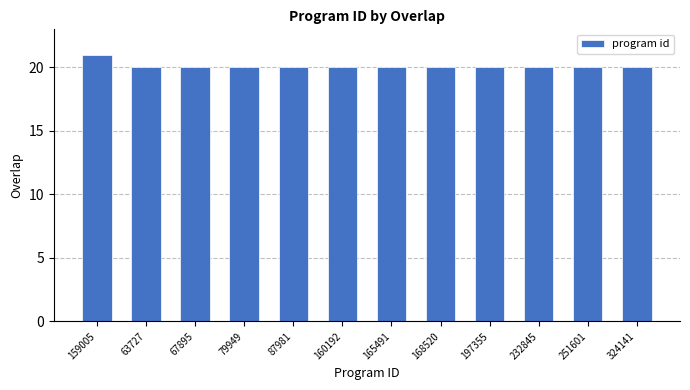

Reading left to right, list all the values displayed in this chart.

21	20	20	20	20	20	20	20	20	20	20	20